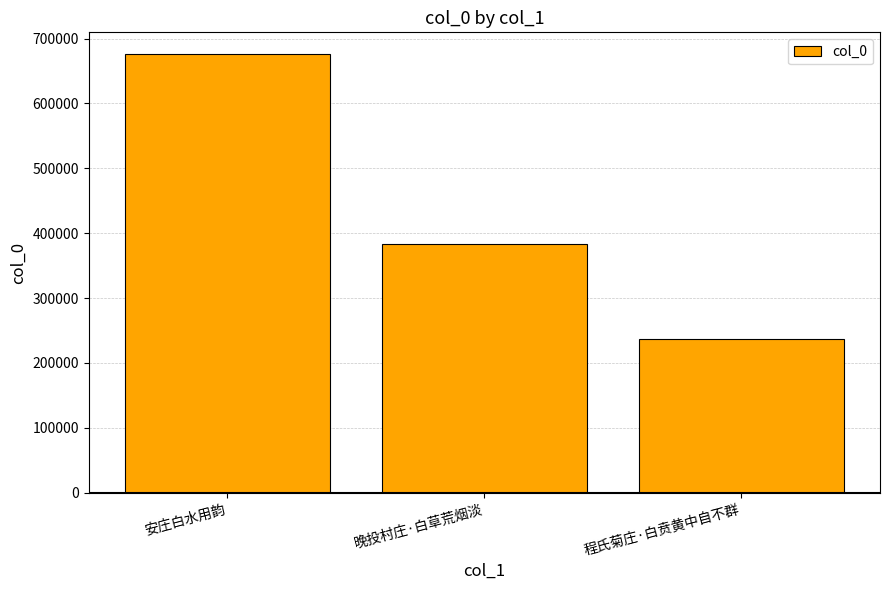

Are the bars horizontal?

No